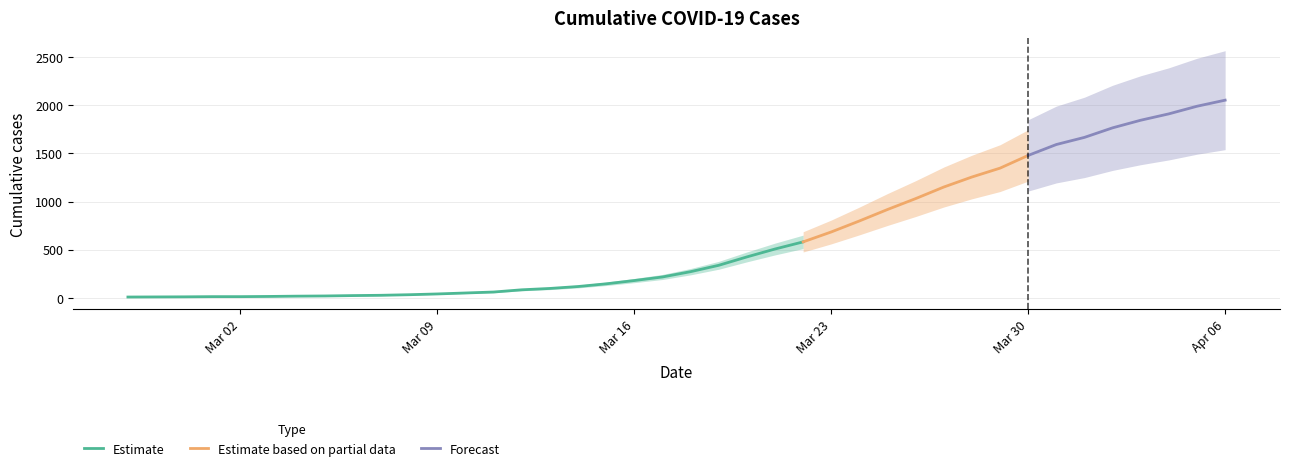

What is the sum of all values?

24860